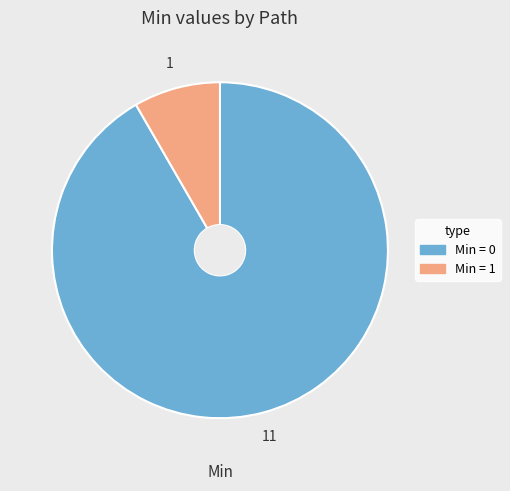

Is there a majority slice in this chart?

Yes